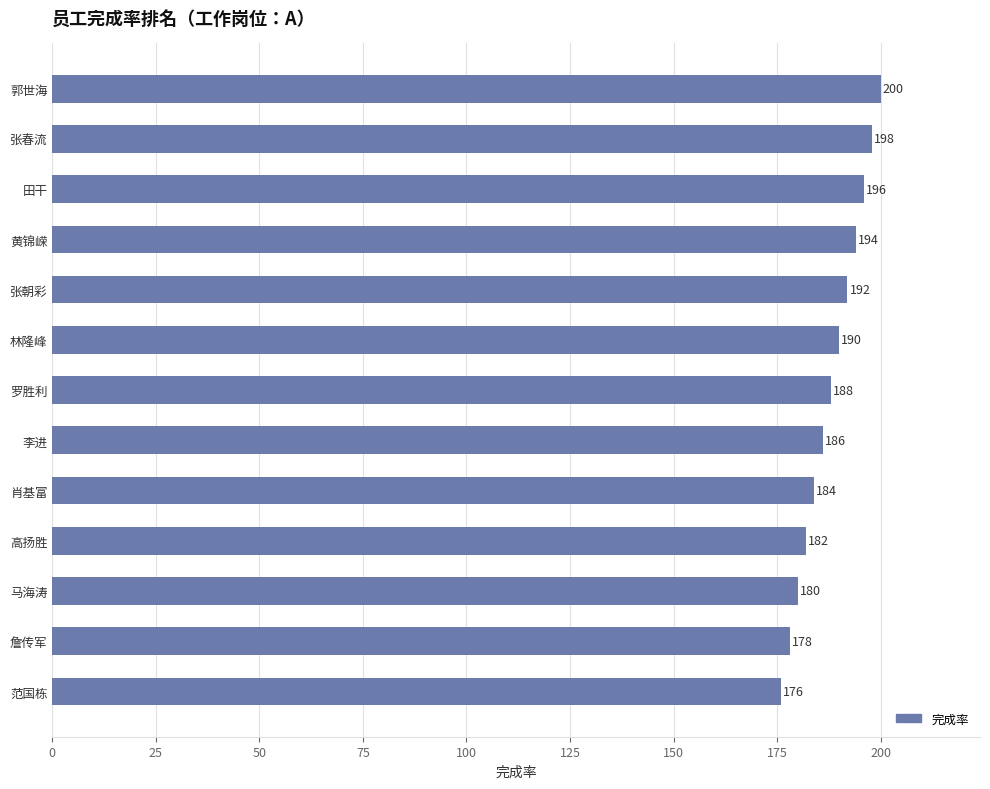

List the labels in order of value, smallest first.

范国栋, 詹传军, 马海涛, 高扬胜, 肖基富, 李进, 罗胜利, 林隆峰, 张朝彩, 黄锦嵘, 田干, 张春流, 郭世海